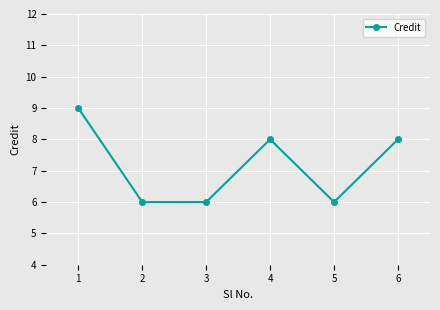

What is the sum of the values at 2 and 4?

14